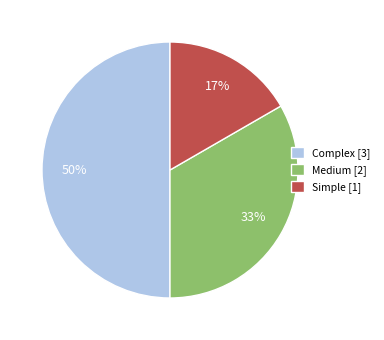

Does Simple represent more than half of the total?

No